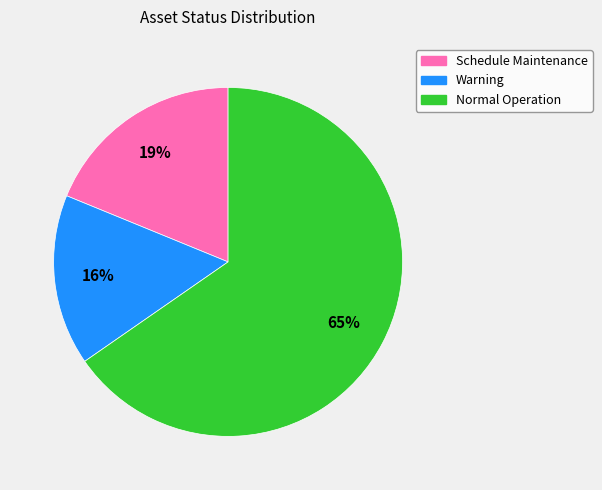

What percentage is the Schedule Maintenance slice, to the nearest percent?

19%